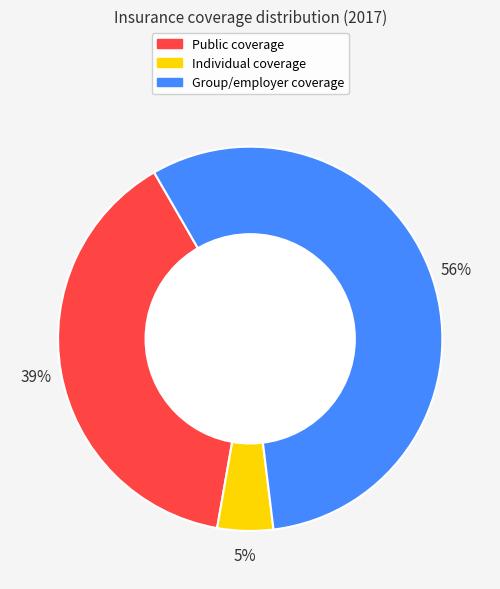

To the nearest percent, what is the average slice percentage?

33%